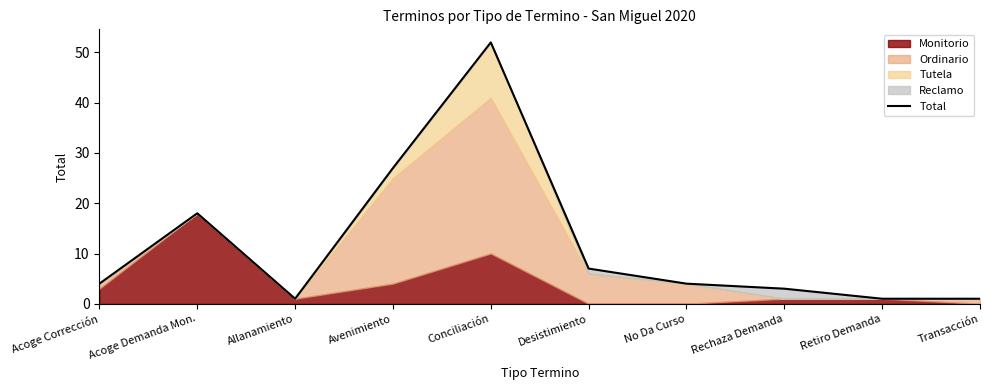

The value at No Da Curso is 1. True or false?

False